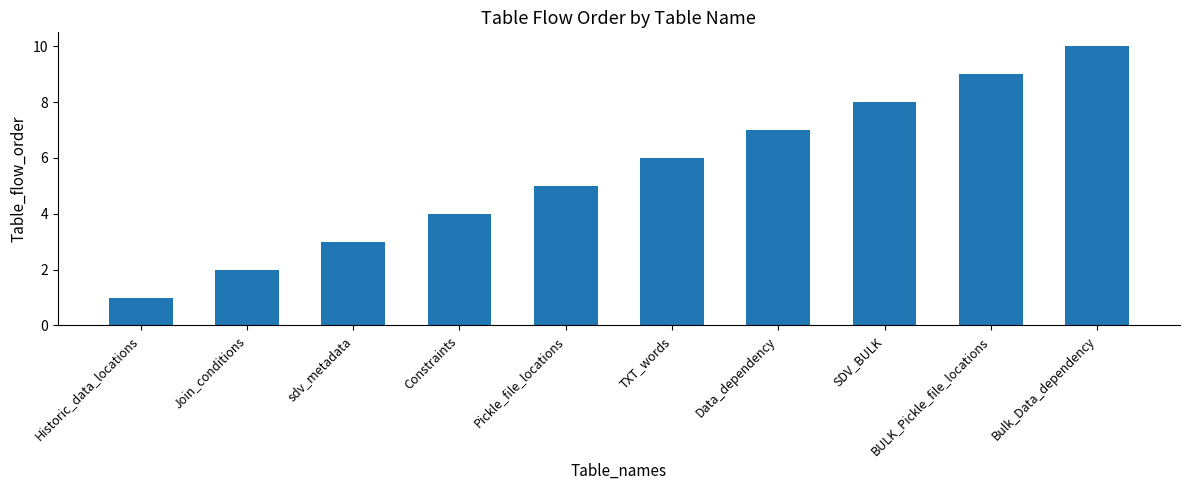

Reading left to right, what are all the values shown in this chart?

1	2	3	4	5	6	7	8	9	10